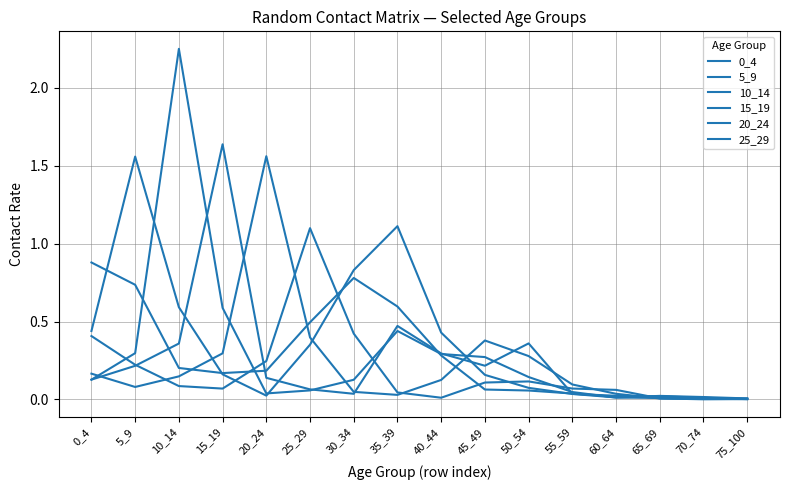

Is the value of 5_9 at 0_4 greater than the value of 20_24 at 65_69?

Yes